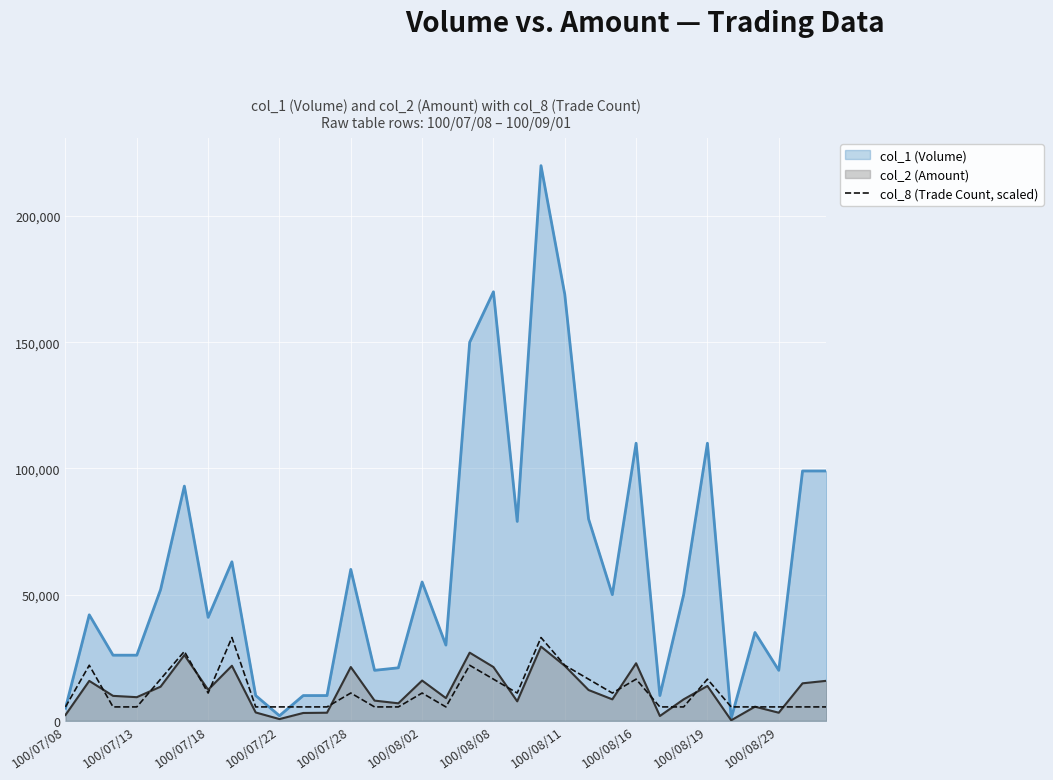

The value of col_1 (Volume) at 100/08/16 is 110000.0. True or false?

True